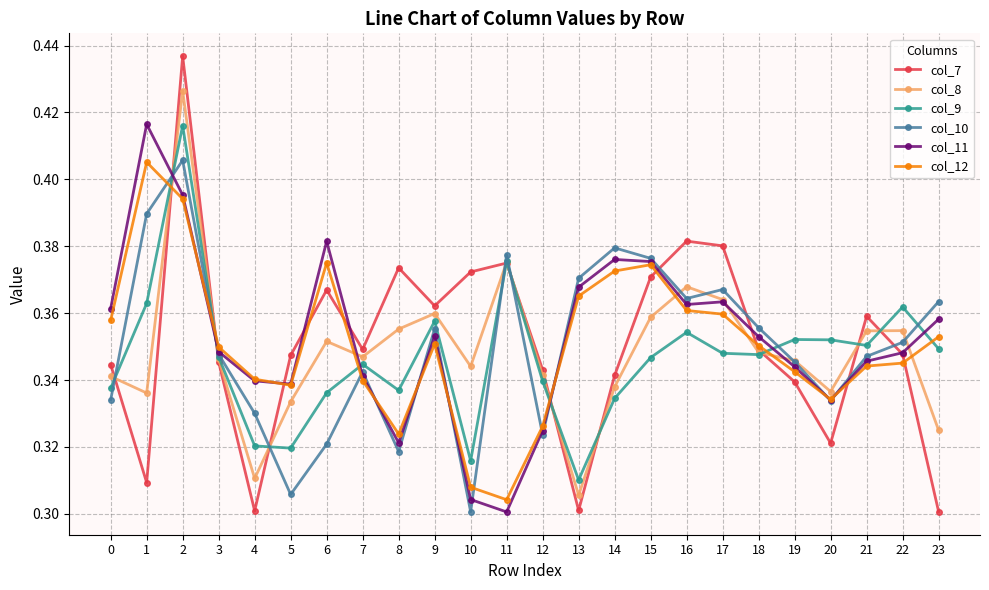

Rank the series at 14 from lowest to highest value.

col_9, col_8, col_7, col_12, col_11, col_10